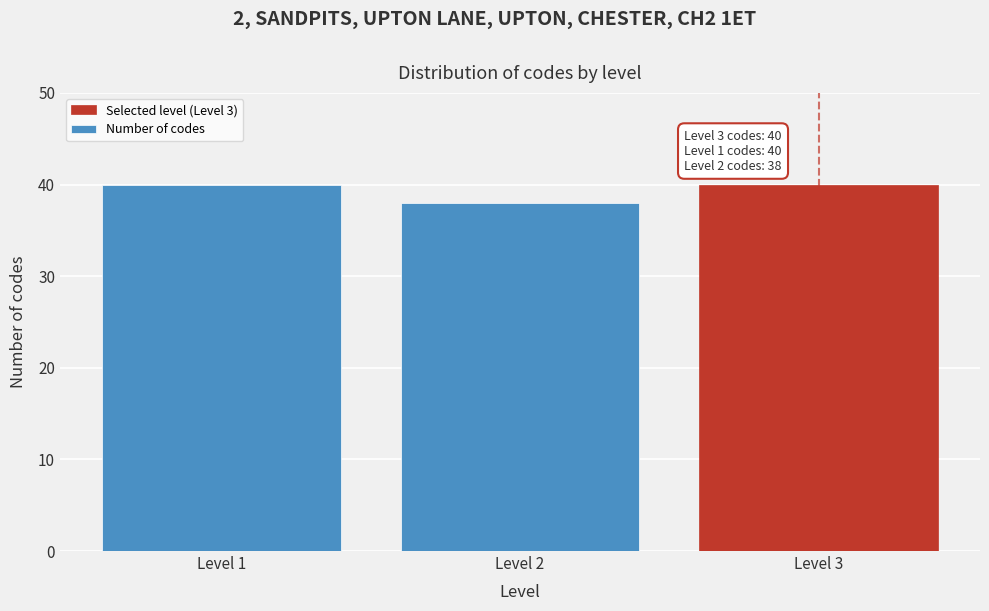

Reading right to left, list all the values displayed in this chart.

Level 3=40	Level 2=38	Level 1=40